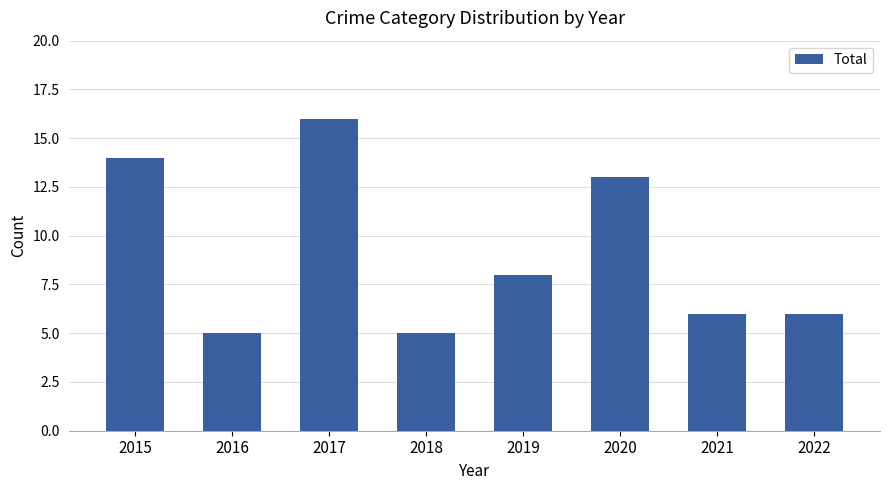

How many bars are there in total?

8